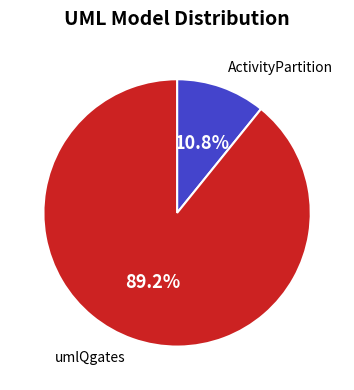

What is the majority slice?

umlQgates